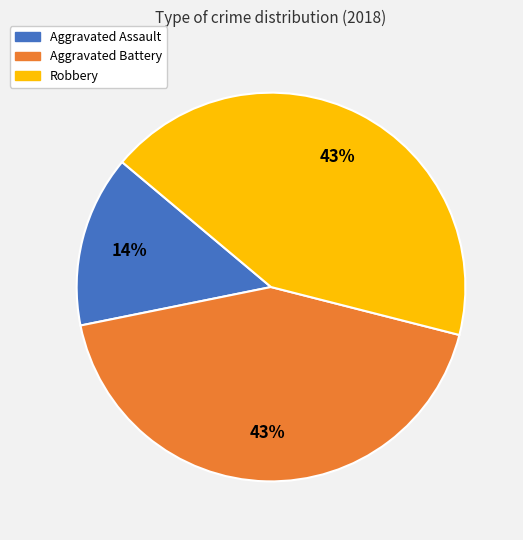

To the nearest percent, what is the difference between the Aggravated Assault and Robbery slice percentages?

29%